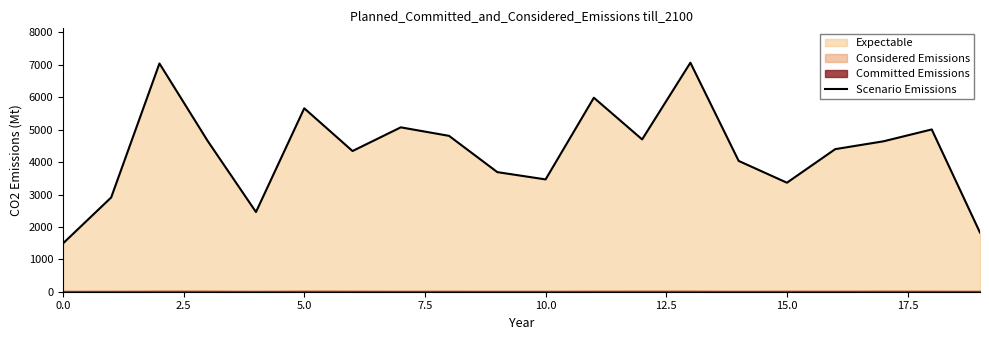

What is the highest value of the Scenario Emissions series?

7068